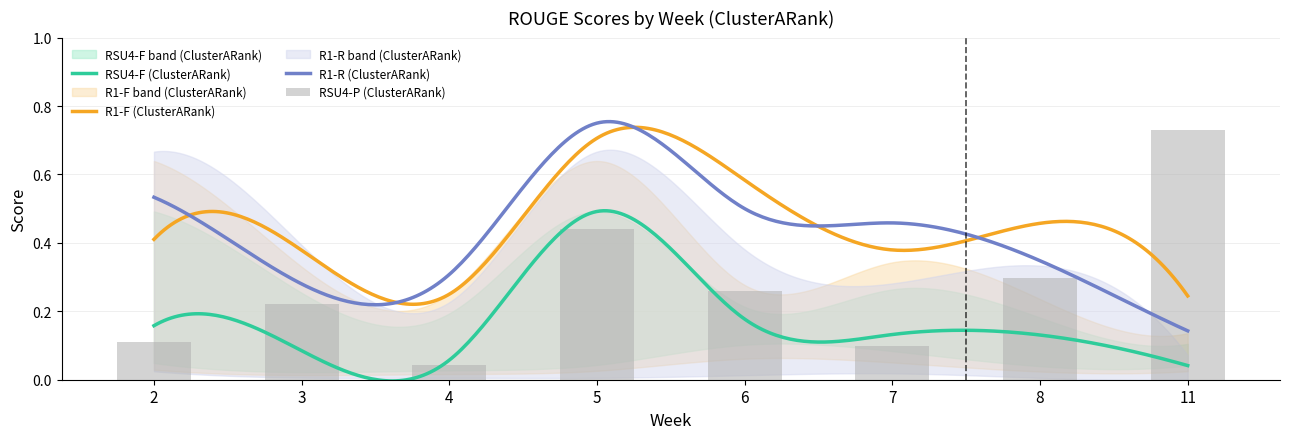

Which series has the largest range (max minus min)?

RSU4-P (ClusterARank)